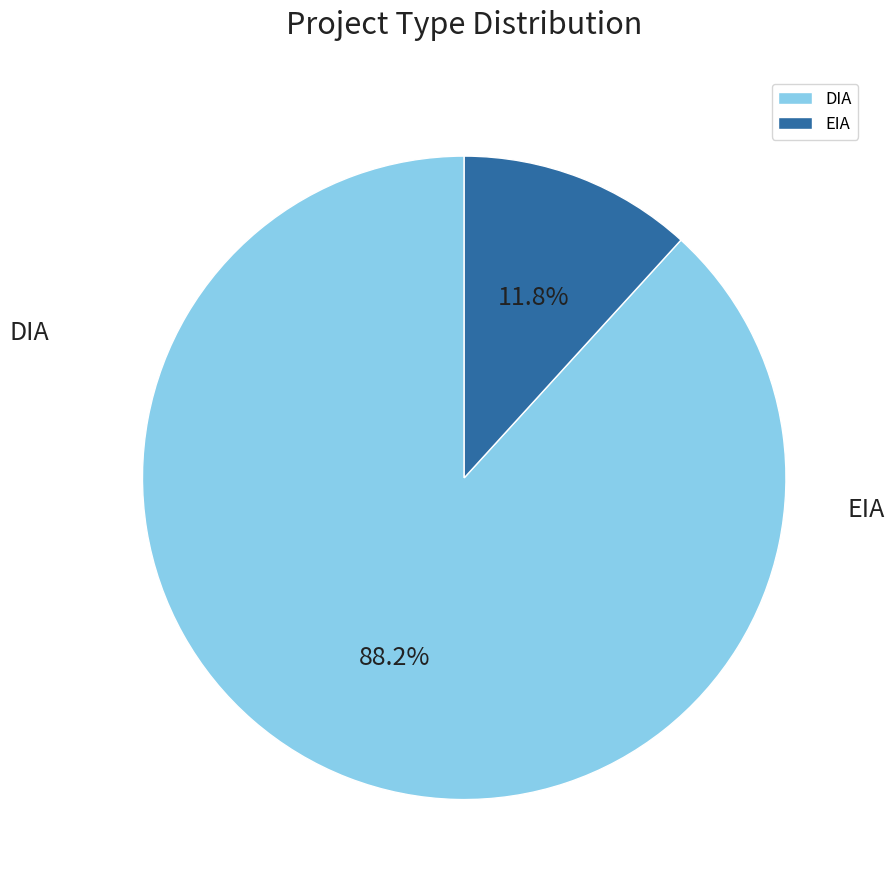

To the nearest percent, what is the combined percentage of DIA and EIA?

100%